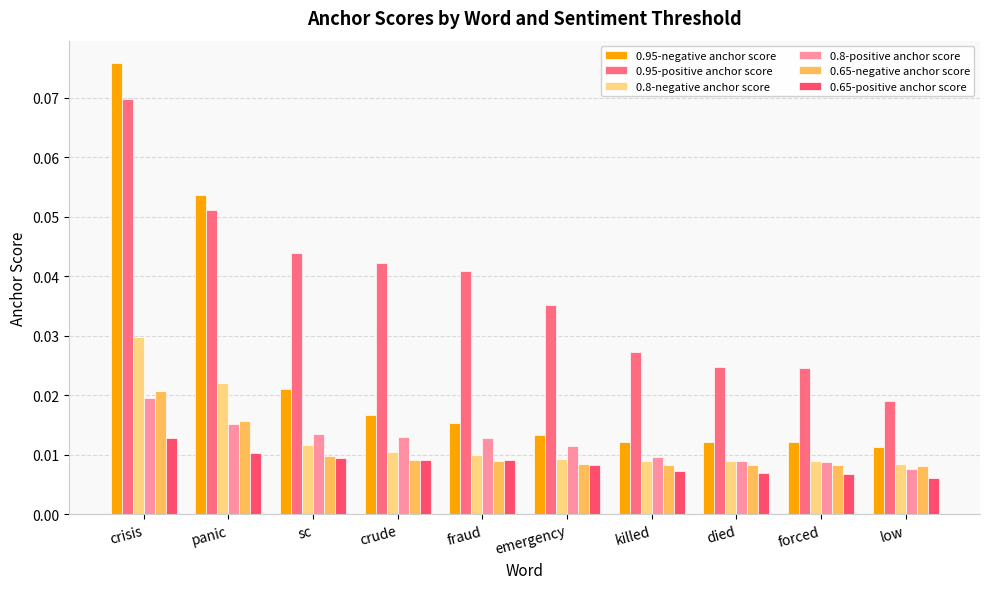

How many data points does each series have?

10